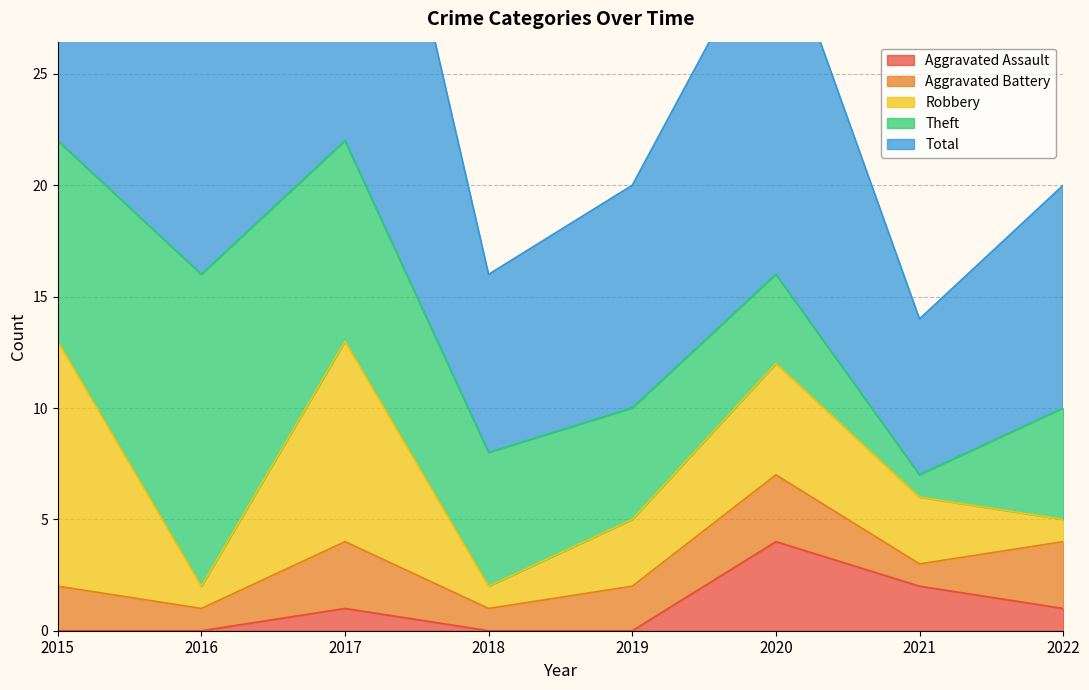

What are all the series names shown in the legend?

Aggravated Assault, Aggravated Battery, Robbery, Theft, Total